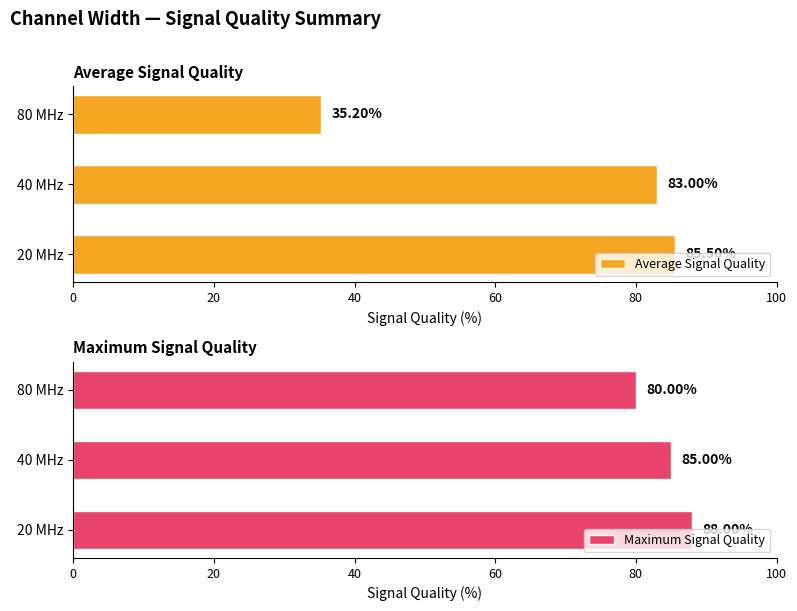

Which series has the largest total across all categories?

Maximum Signal Quality